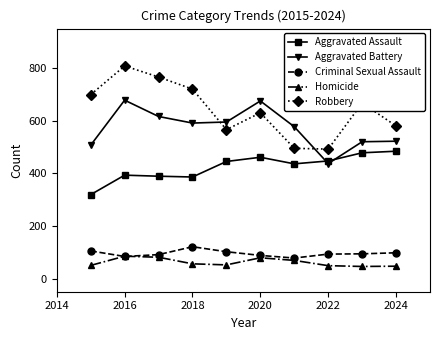

What is the value of the Aggravated Battery point at the 2nd from the left?

678